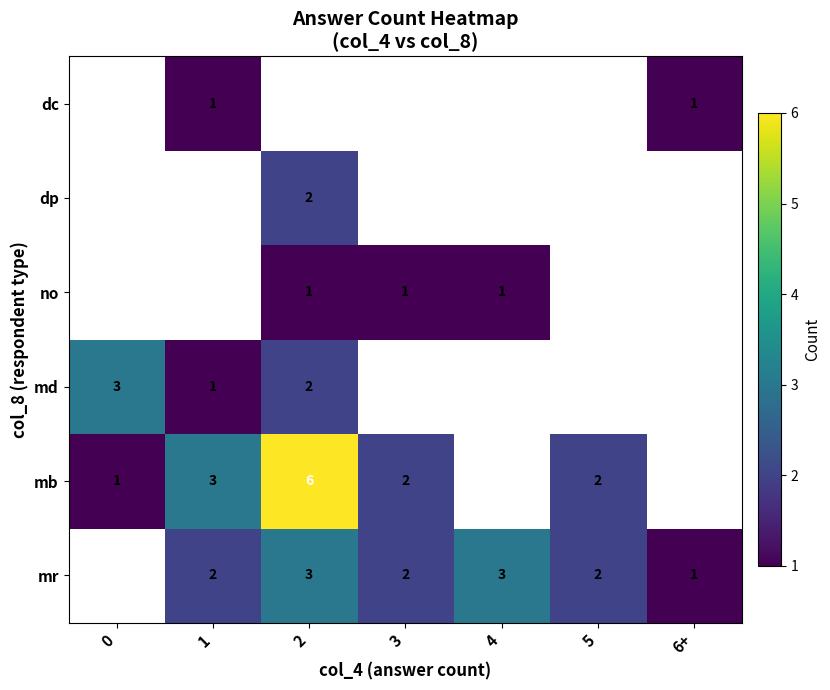

Is it true that mb equals 3 at 5?

False